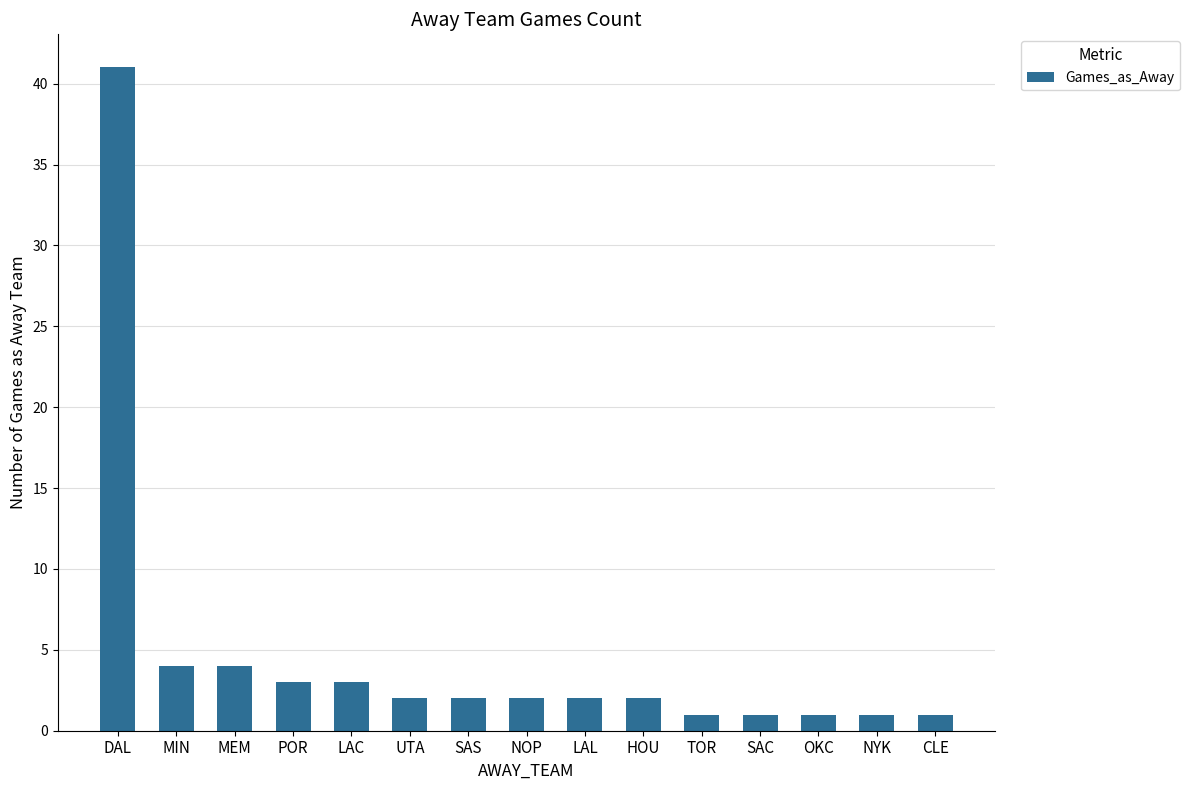

What is the change in value from HOU to CLE?

-1